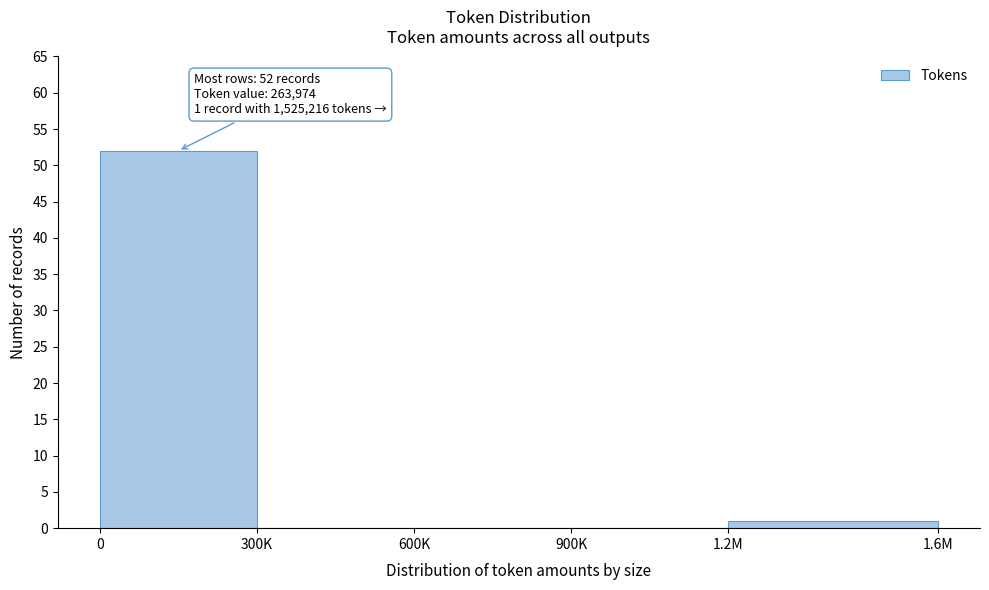

Reading left to right, list all the values displayed in this chart.

0=52	300K=0	600K=0	900K=0	1.2M=1